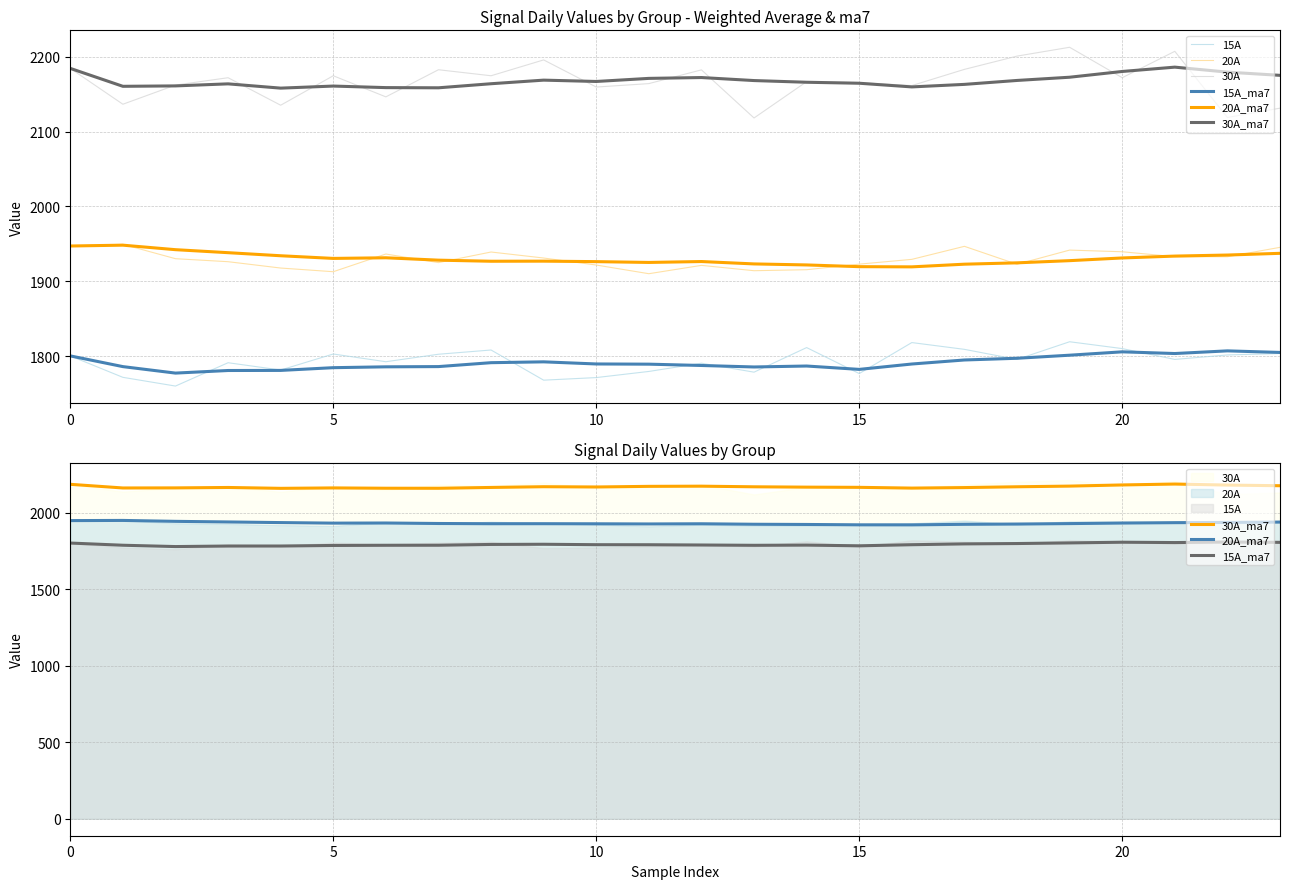

How many lines are shown in the chart?

6